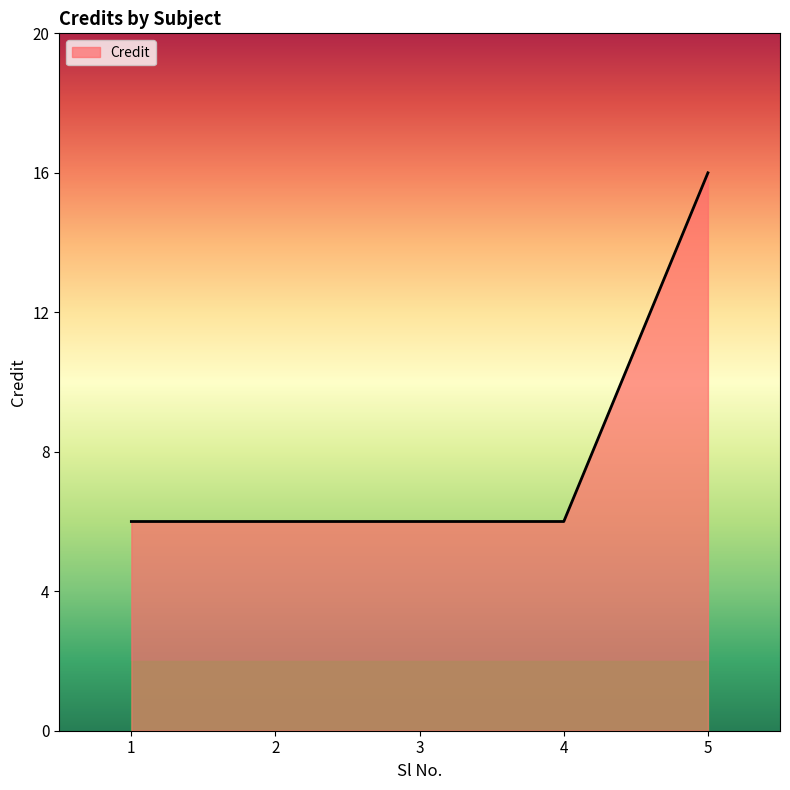

Does the chart display data point markers on the line(s)?

No